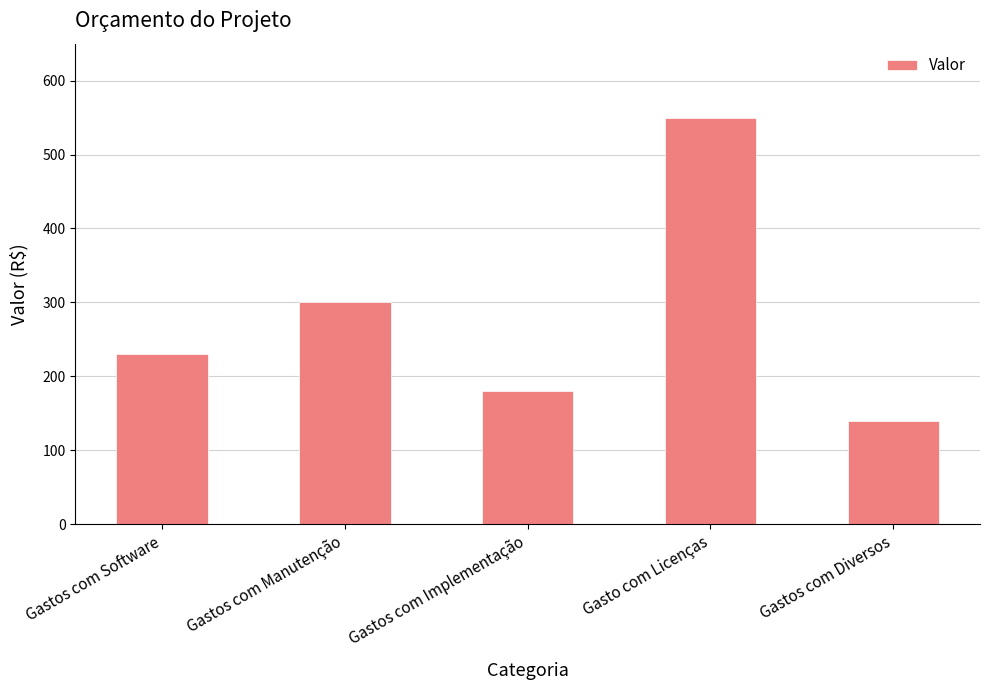

The chart shows a value of 882 at Gasto com Licenças. True or false?

False